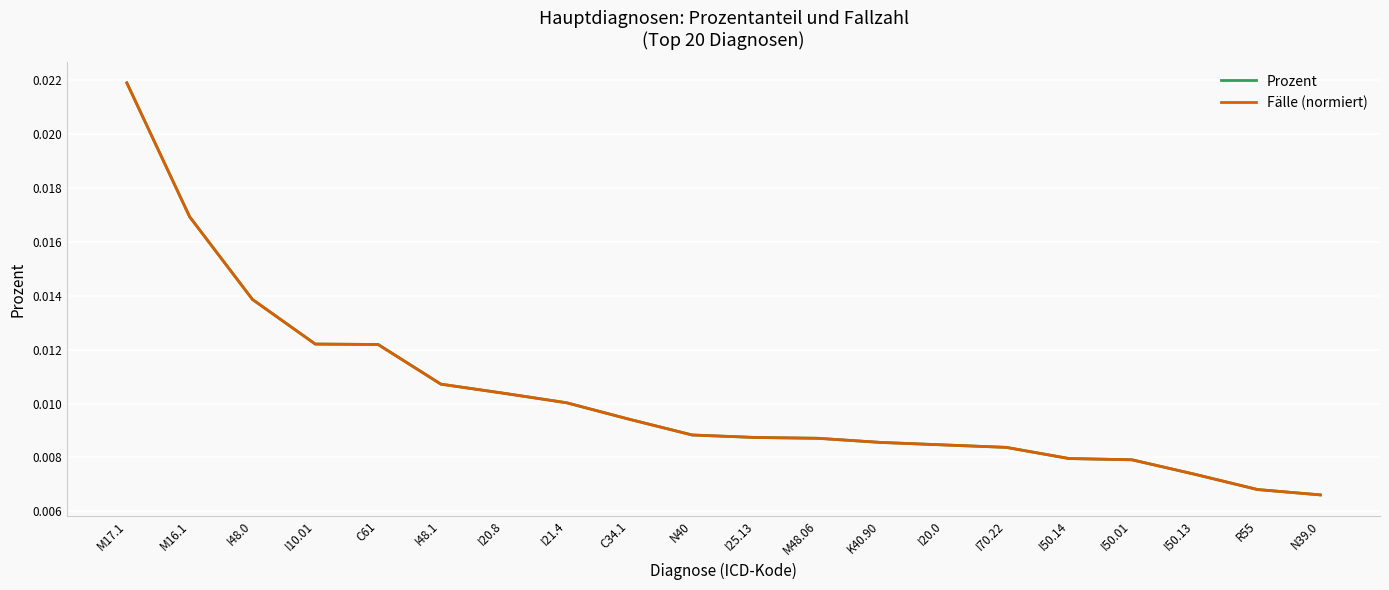

Does the chart have visible grid lines?

Yes